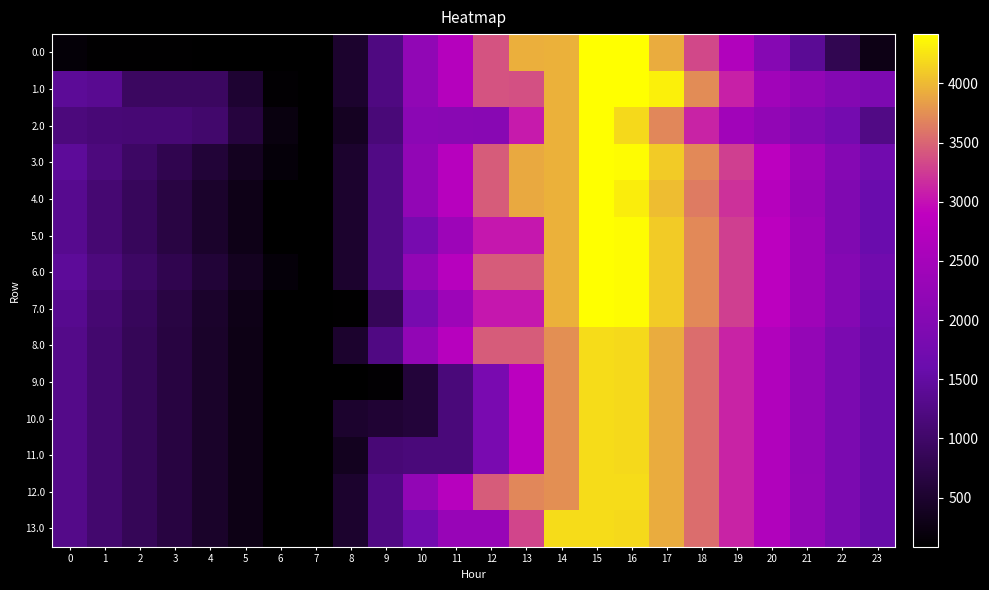

What is the total value across all series at 17?

55872.9